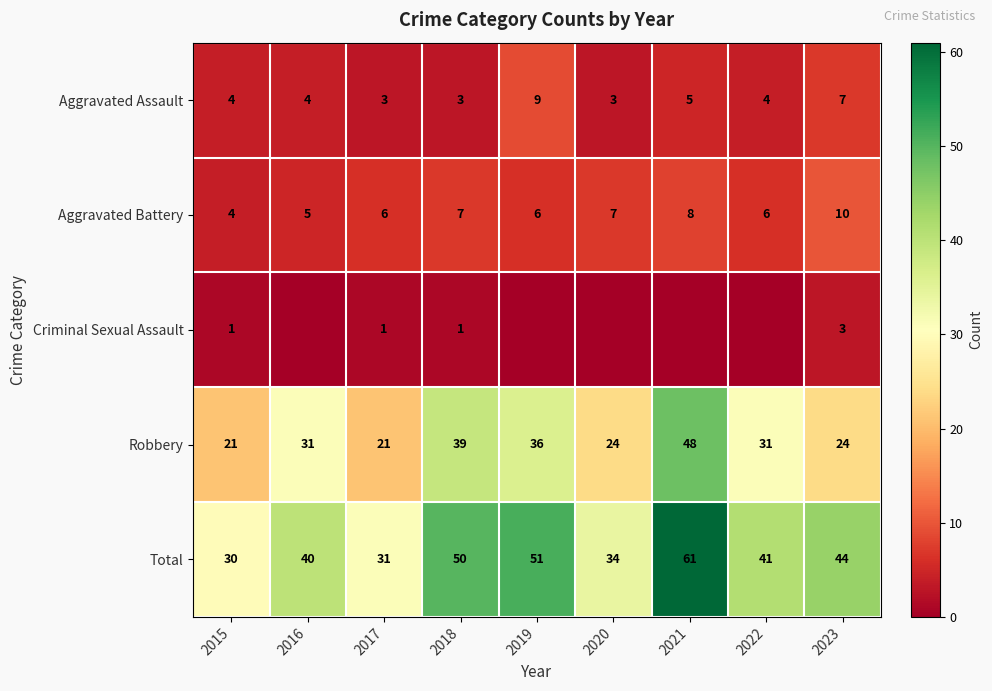

The value of Robbery at 2021 is 48. True or false?

True